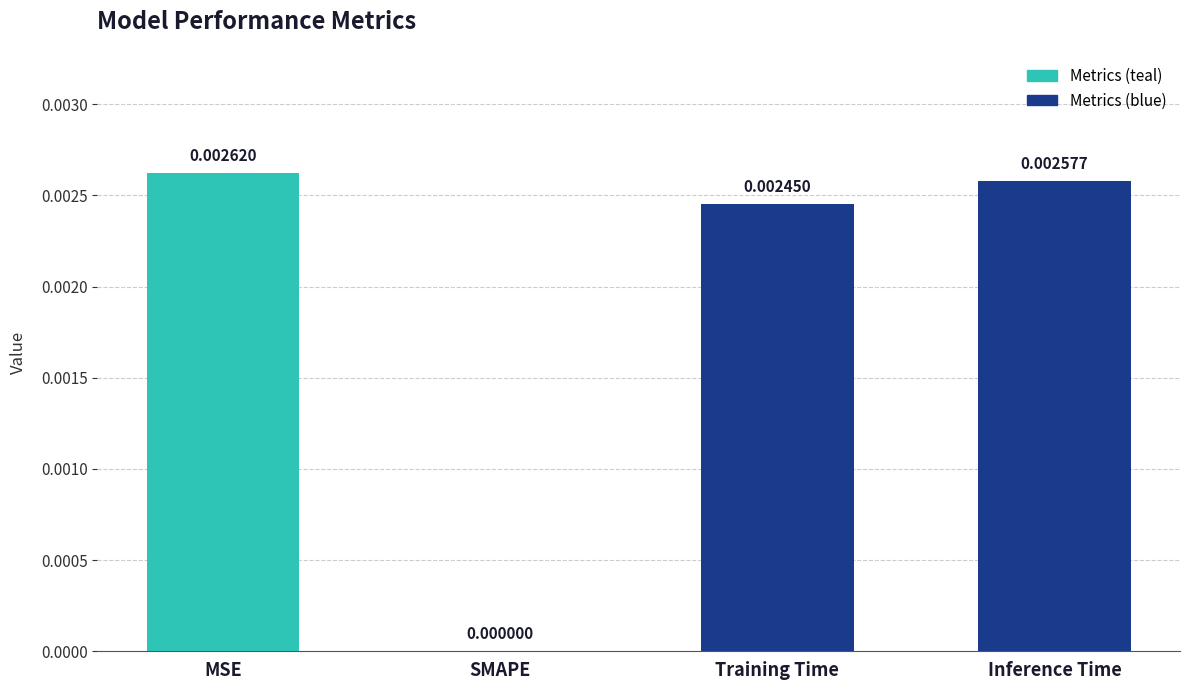

Where is the data nearest to the value 0?

SMAPE